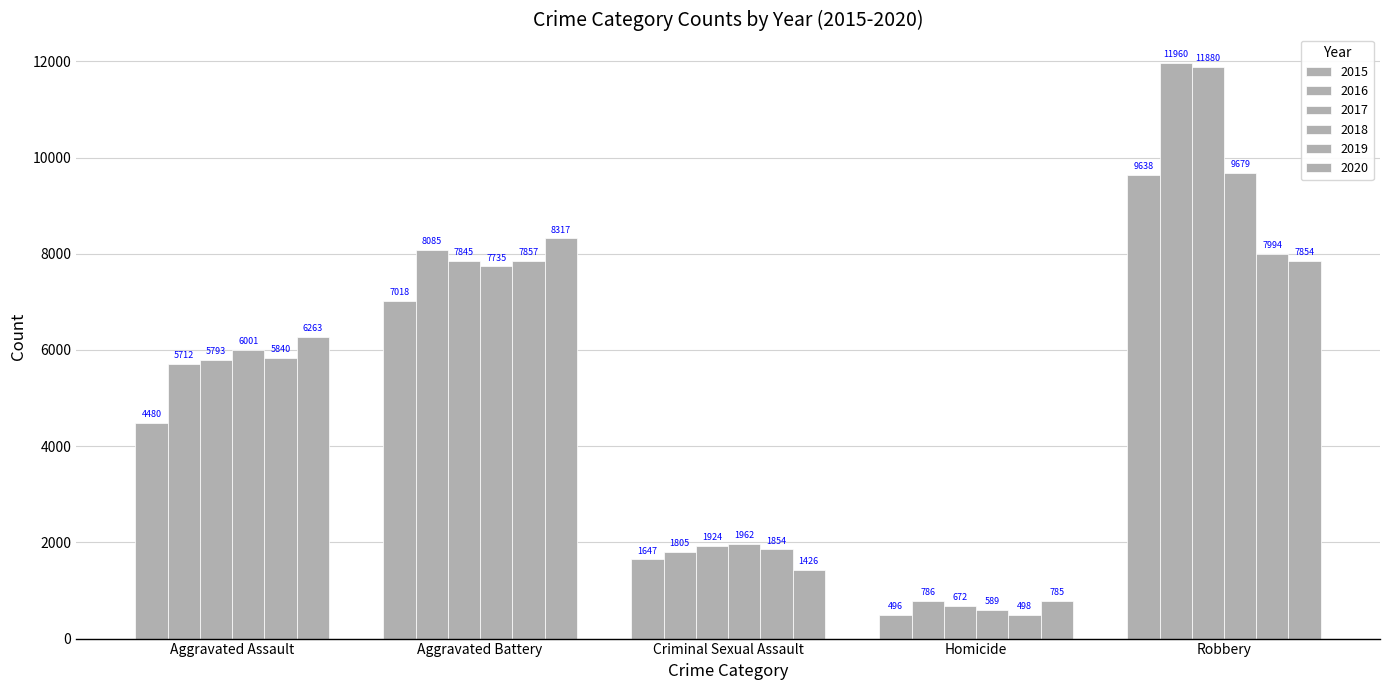

Which series has the widest spread of values?

2017